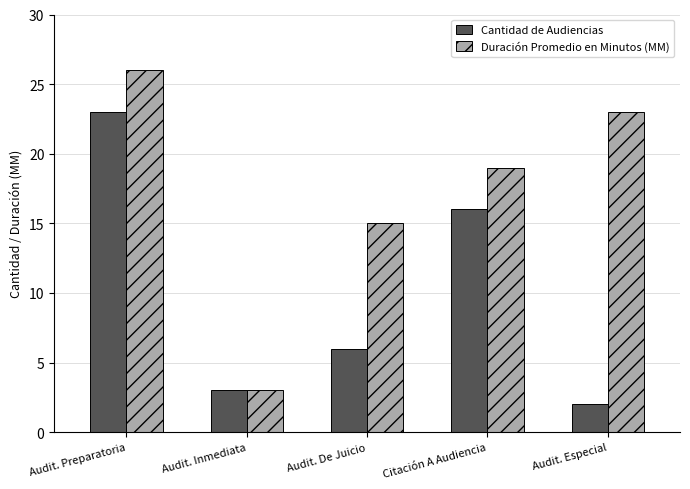

At which category does the chart reach its minimum across all series?

Audit. Especial